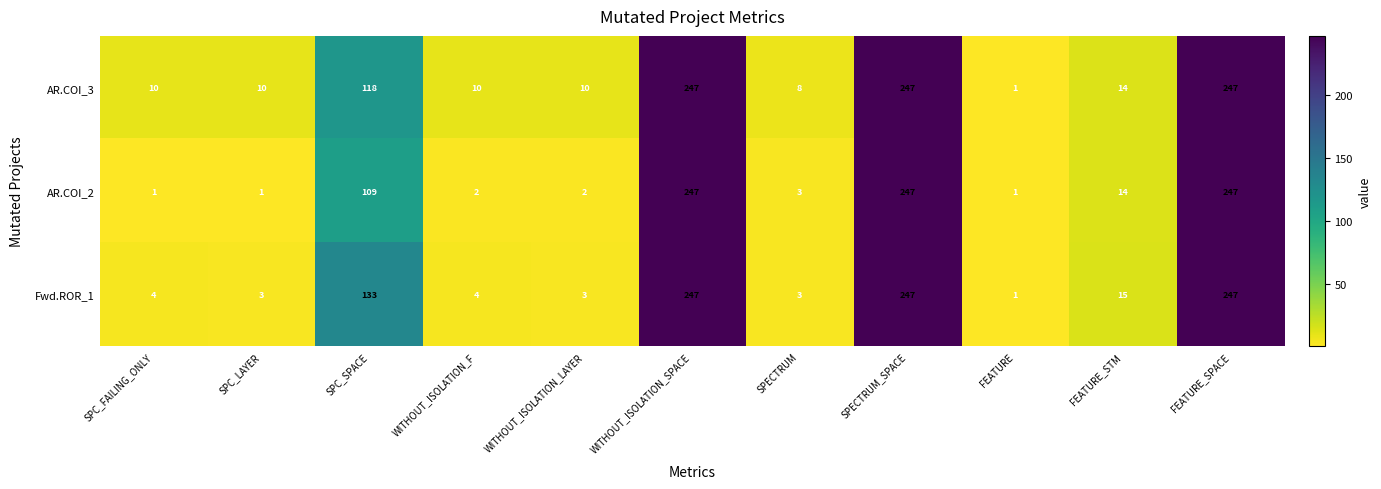

Is it true that AR.COI_2 equals 247 at WITHOUT_ISOLATION_SPACE?

True